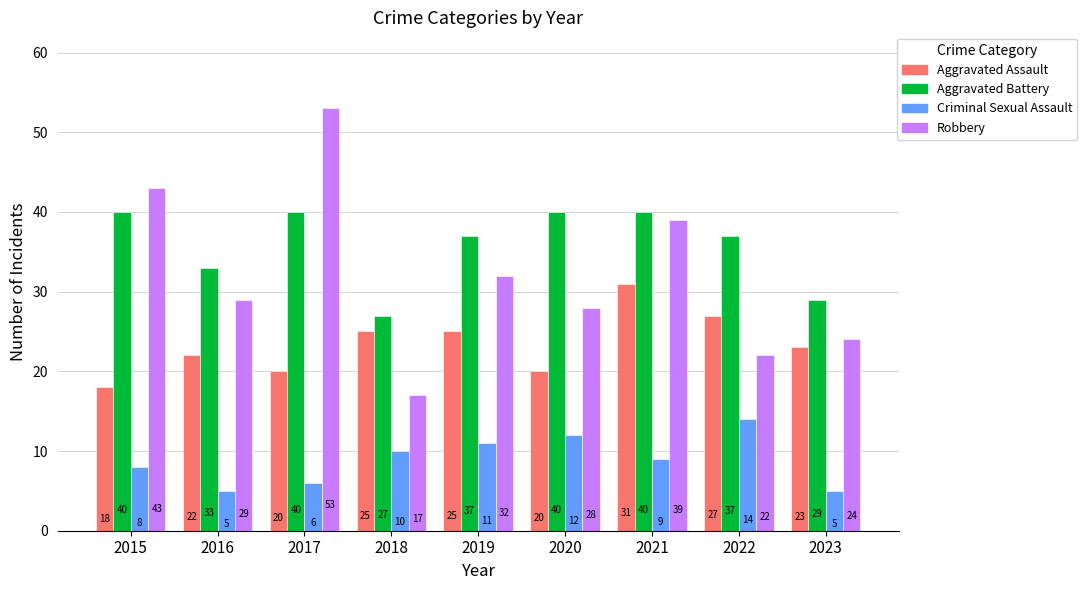

How many distinct data groups are displayed?

4